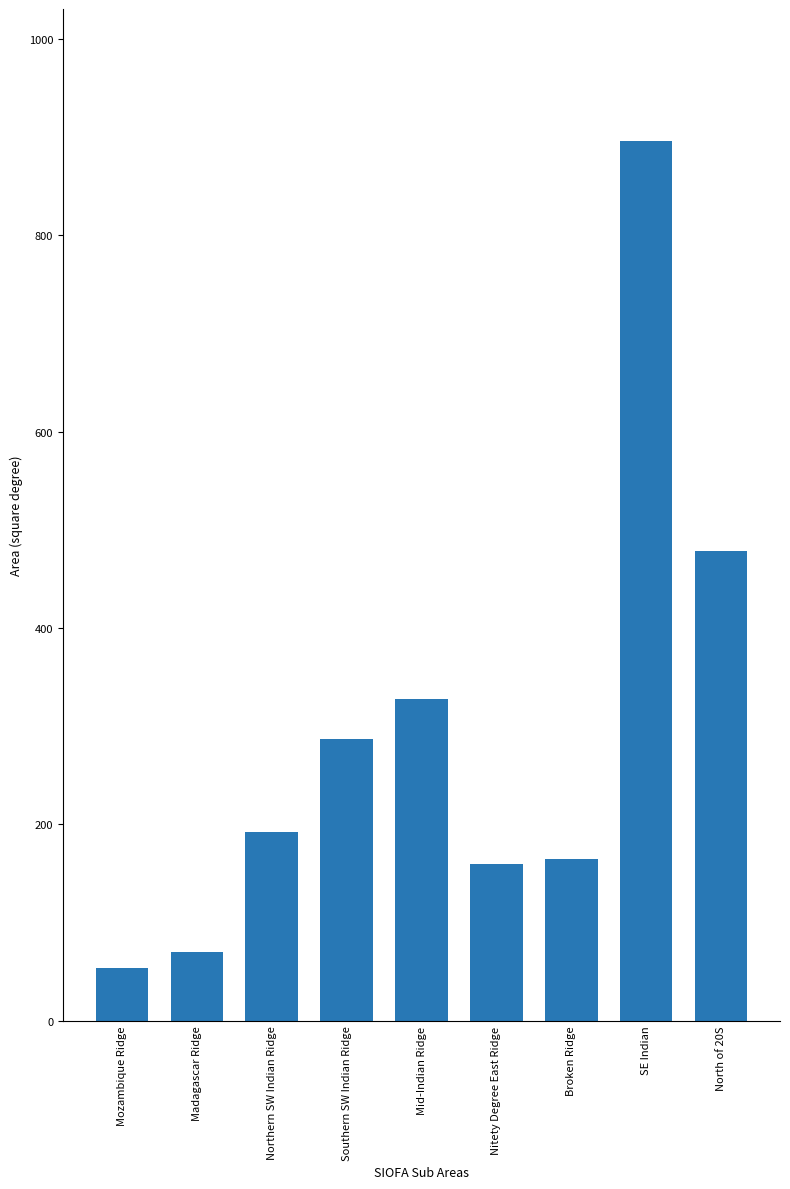

What is the label of the 4th bar from the left?

Southern SW Indian Ridge